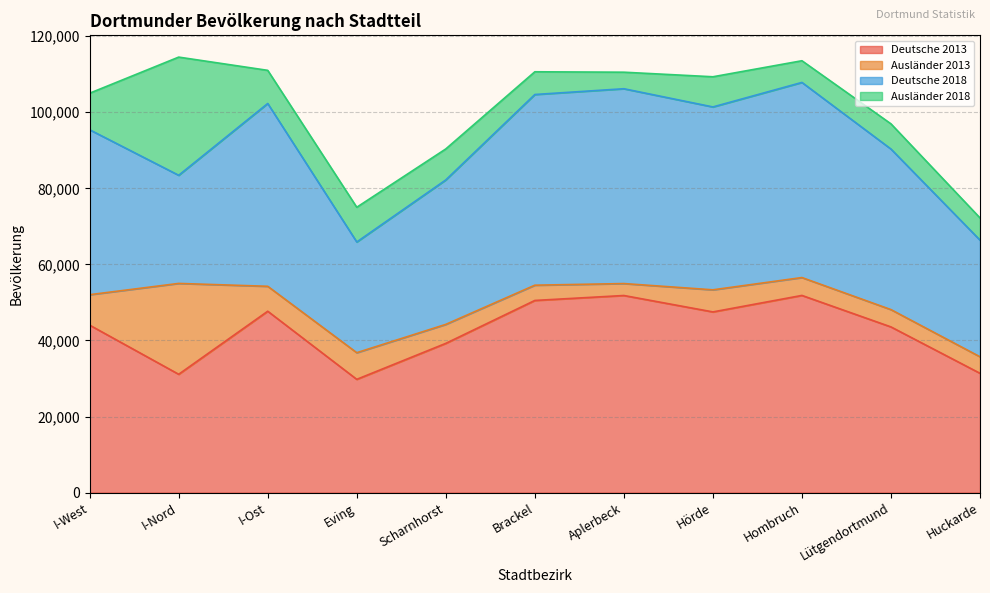

What is the total value across all series at I-Nord?

114494